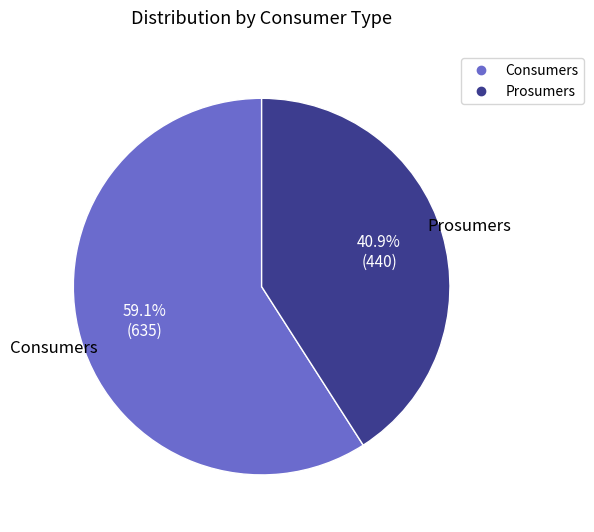

True or false: Prosumers accounts for 49% of the total.

False